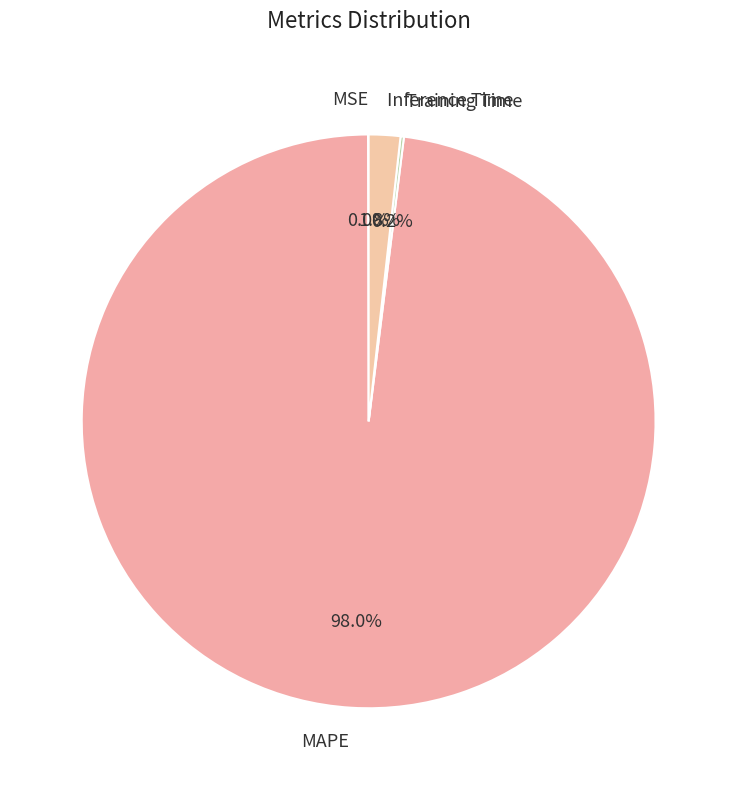

Which has a higher value, MAPE or Inference Time?

MAPE